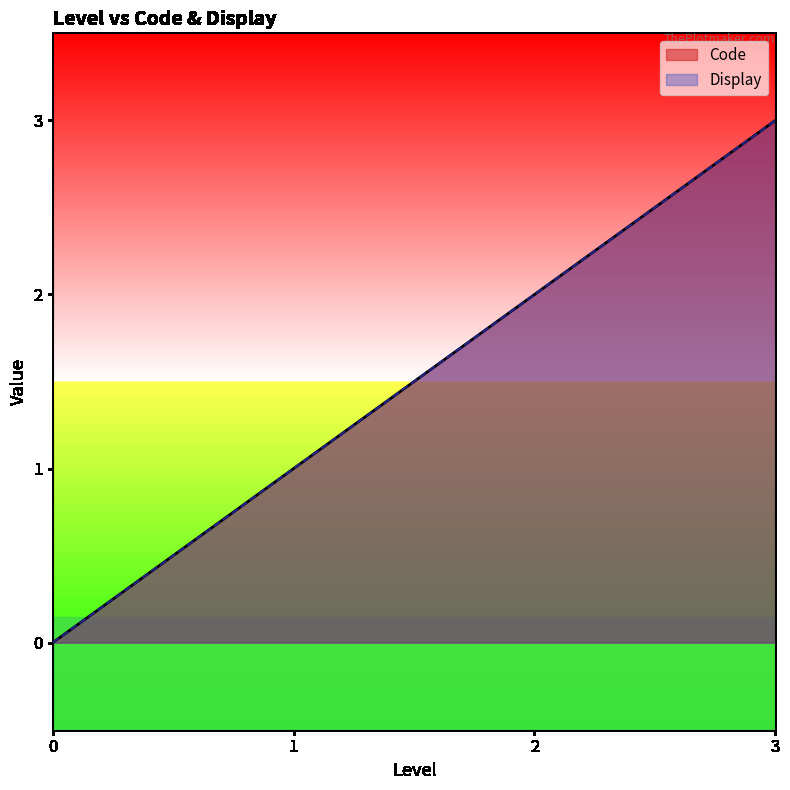

What is the highest value of the Code series?

3